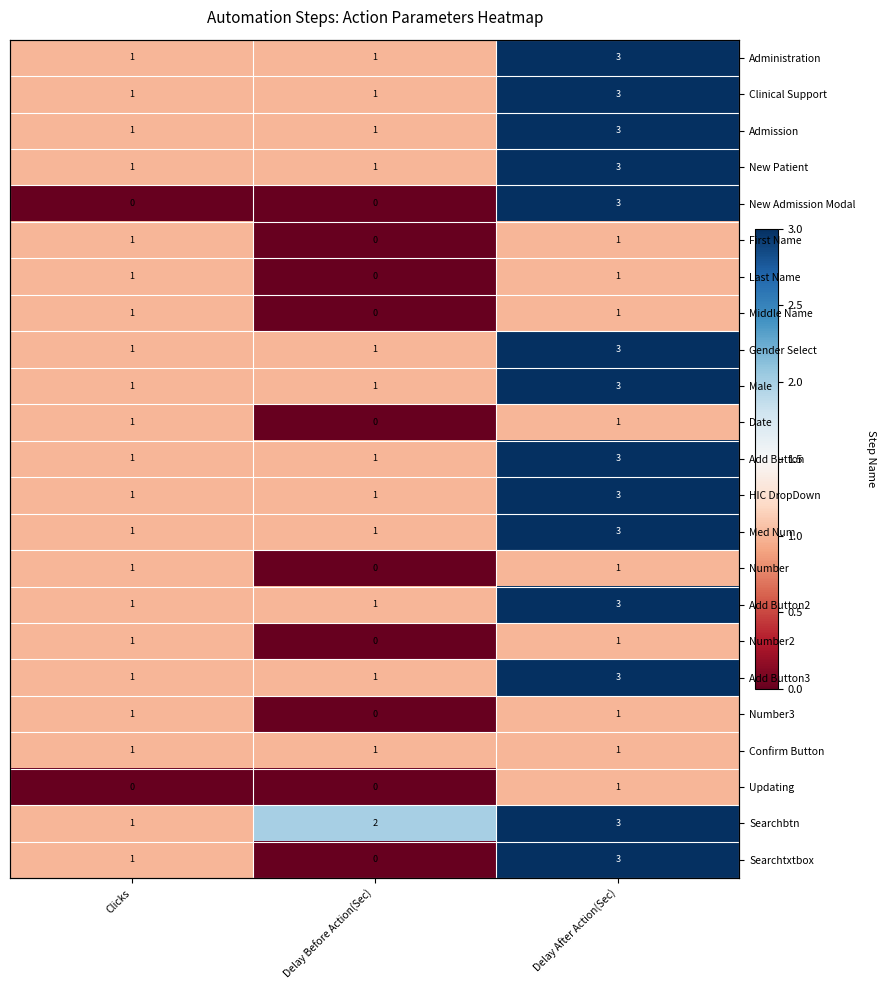

Is it true that Number3 equals 1 at Clicks?

True